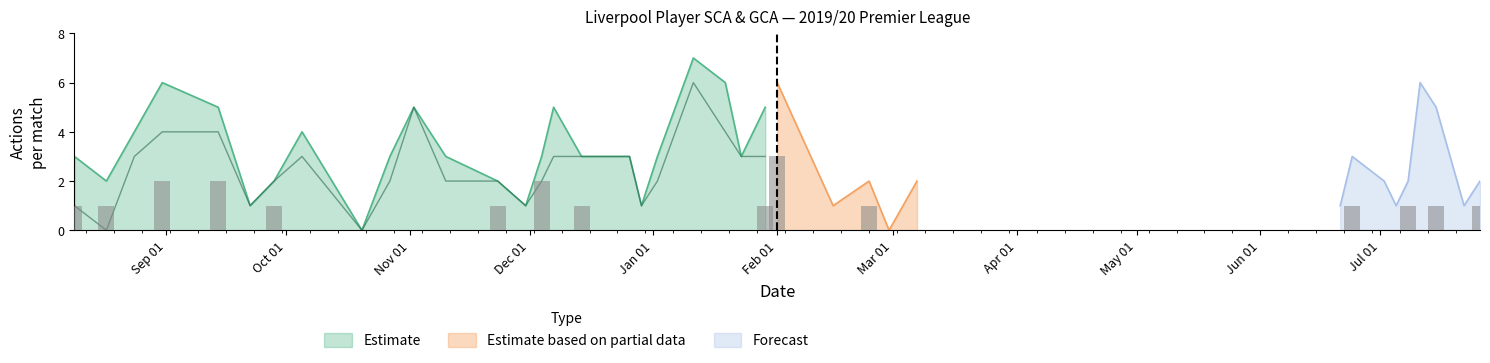

What is the approximate value of GCA at 2019-08-17?

1